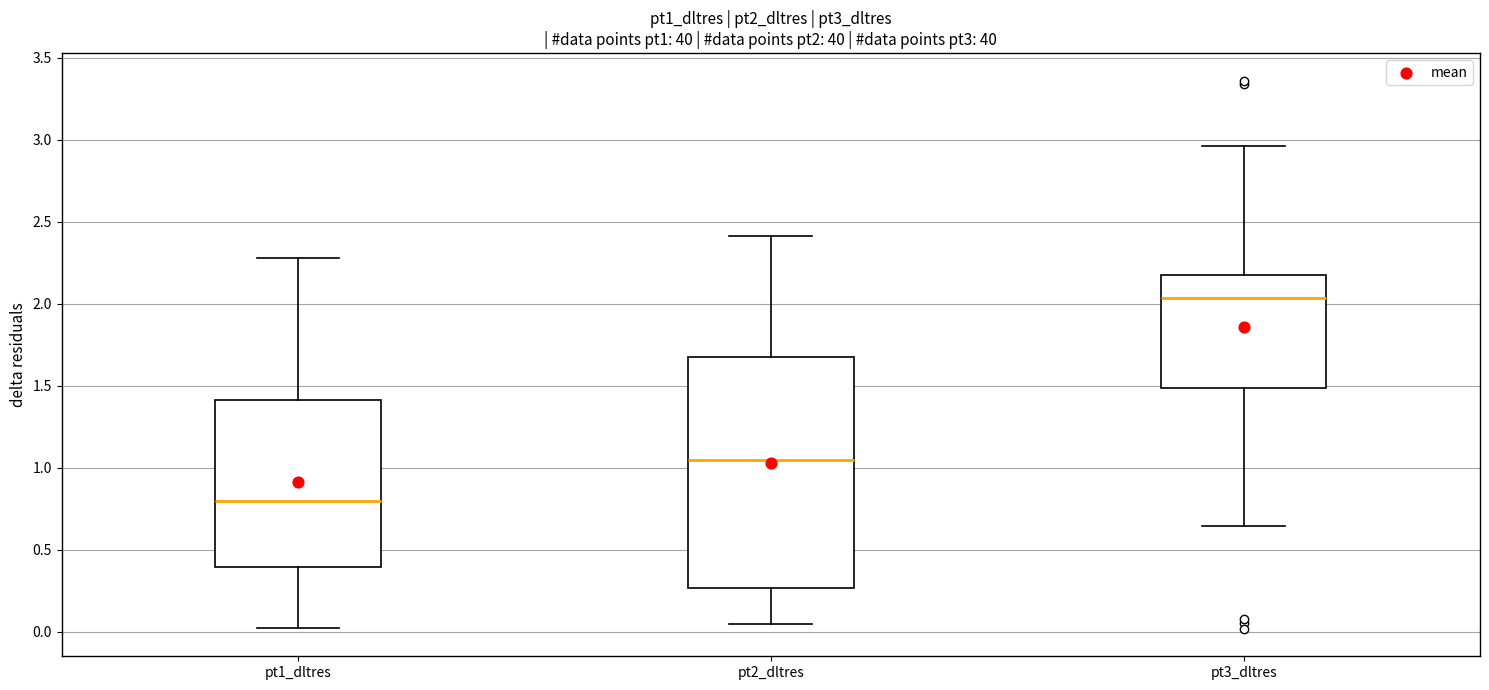

Reading left to right, transcribe this box plot: for each box, give where its median line is, the range the box spans, and where its two whiskers end, as read against the y-axis. The values are not printed on the chart, so give them approximately, as read against the axis.

pt1_dltres: median 0.80, box 0.40 to 1.40, whiskers 0.00 to 2.30
pt2_dltres: median 1.05, box 0.25 to 1.70, whiskers 0.05 to 2.40
pt3_dltres: median 2.05, box 1.50 to 2.20, whiskers 0.65 to 2.95